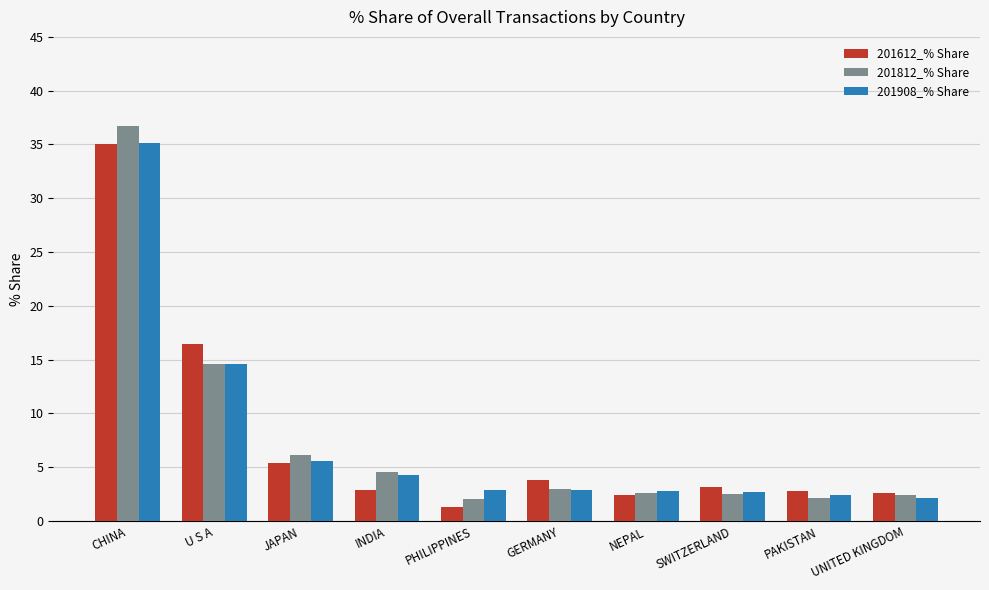

What are all the series names shown in the legend?

201612_% Share, 201812_% Share, 201908_% Share